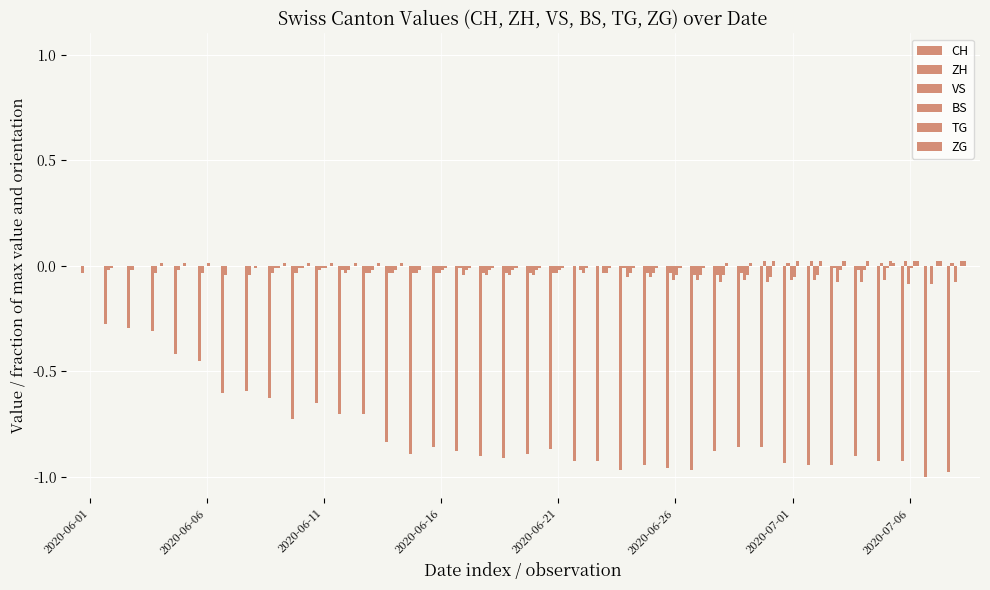

Are the bars horizontal?

No